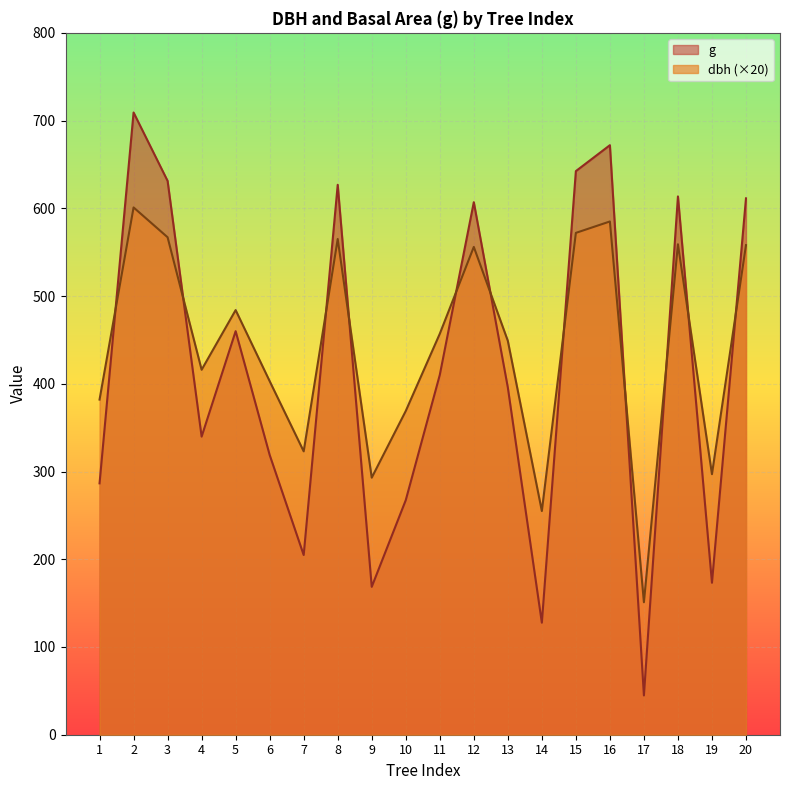

What is the greatest value displayed?

709.2